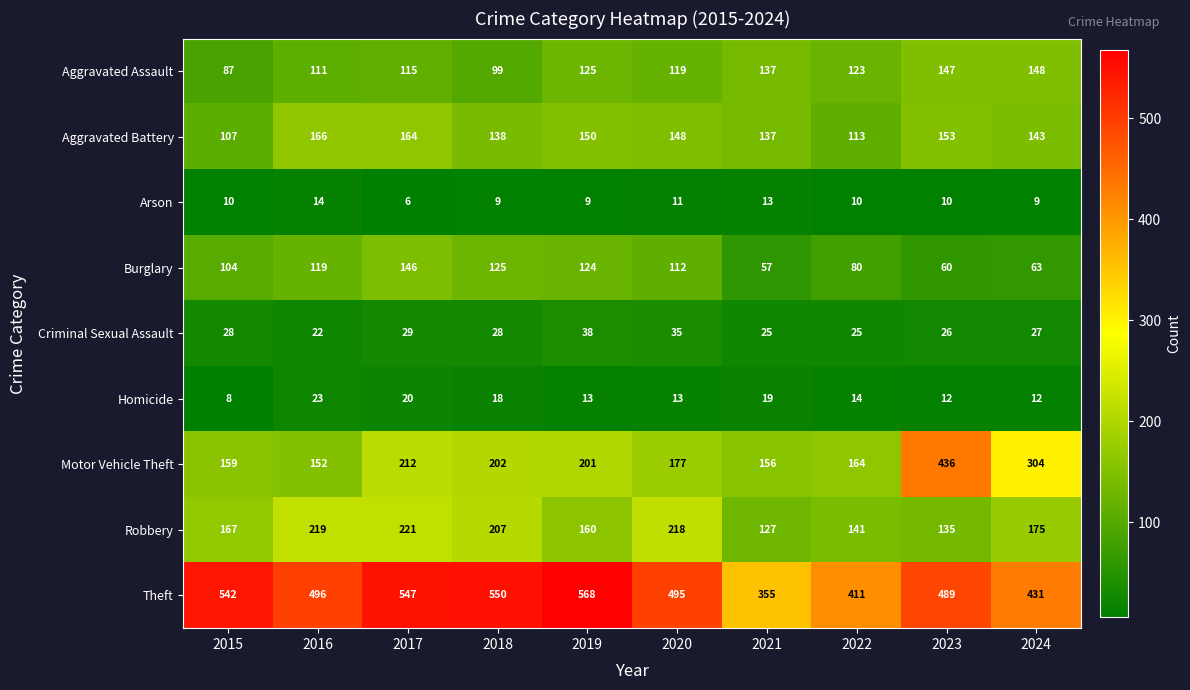

Is it true that Aggravated Battery equals 166 at 2016?

True